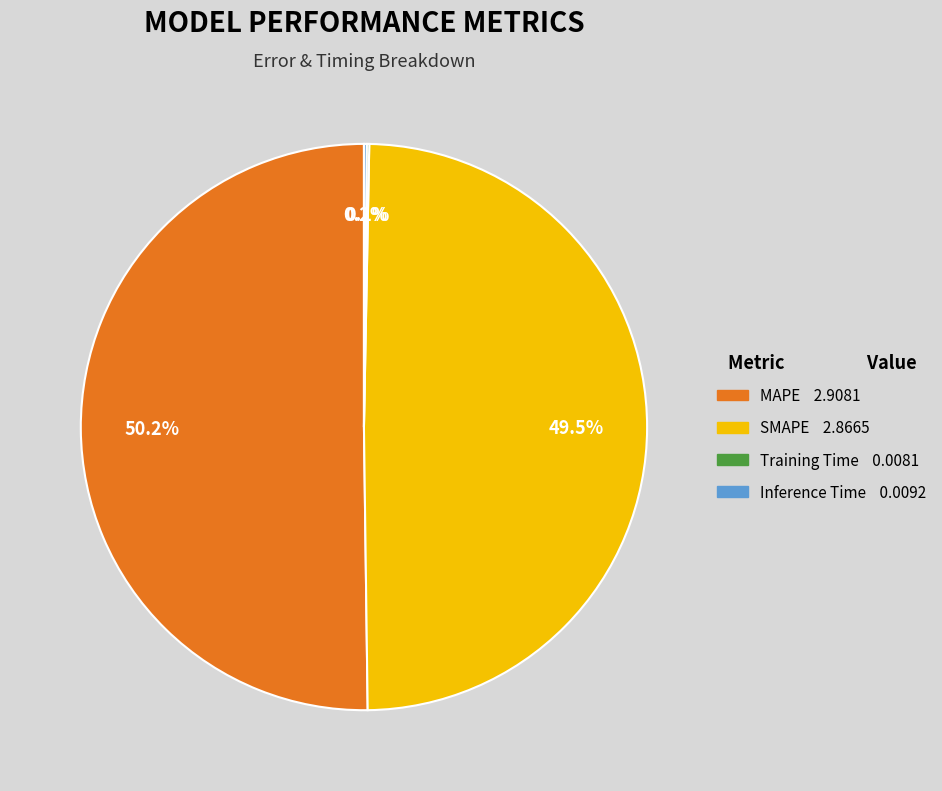

Which category has the biggest portion of the pie?

MAPE